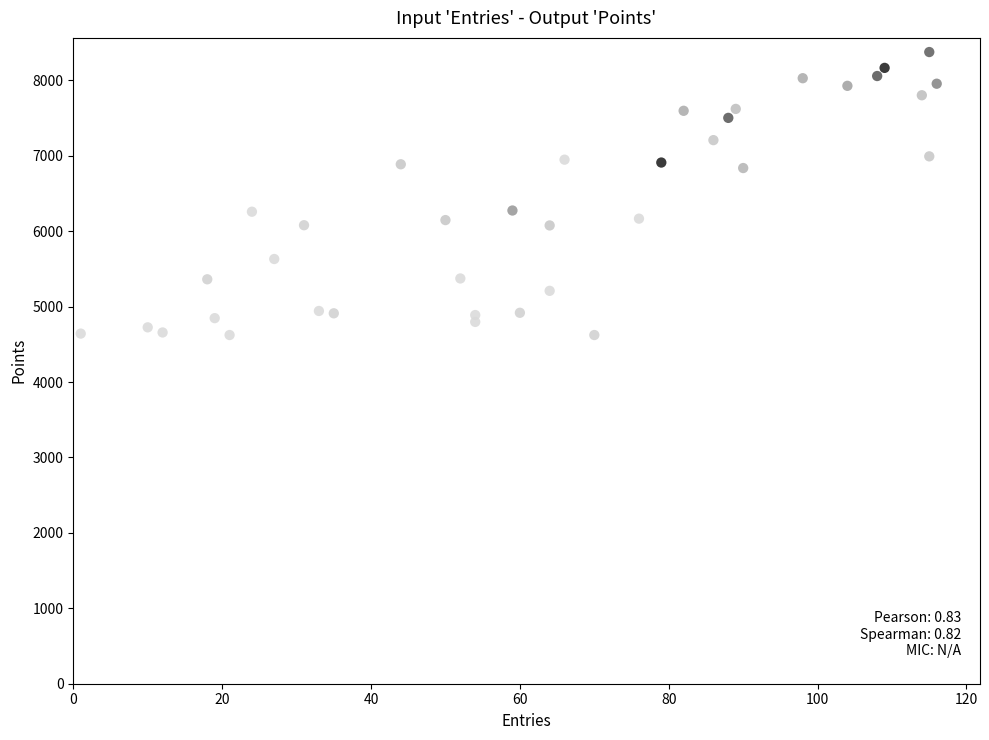

What is the range of Y values (max minus min)?

3752